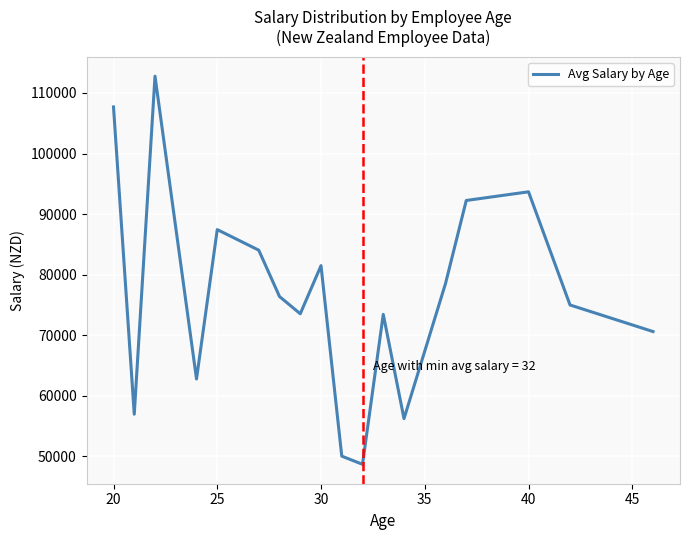

What is the difference between the maximum and minimum values?

64090.0